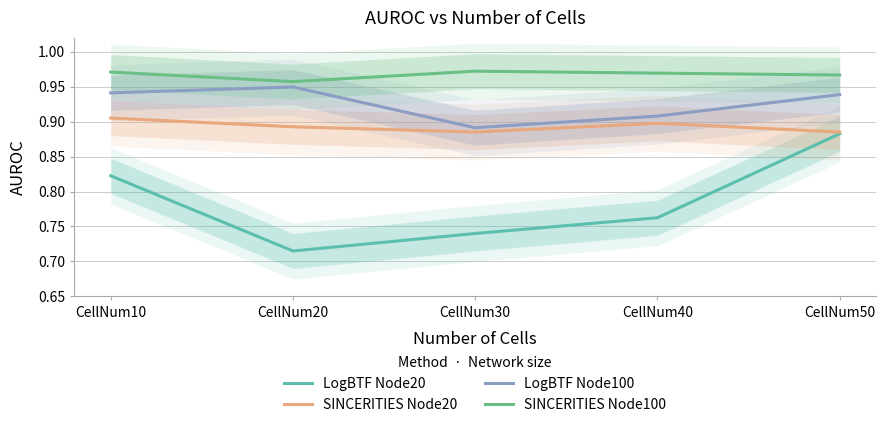

What is the minimum value shown in the chart?

0.7